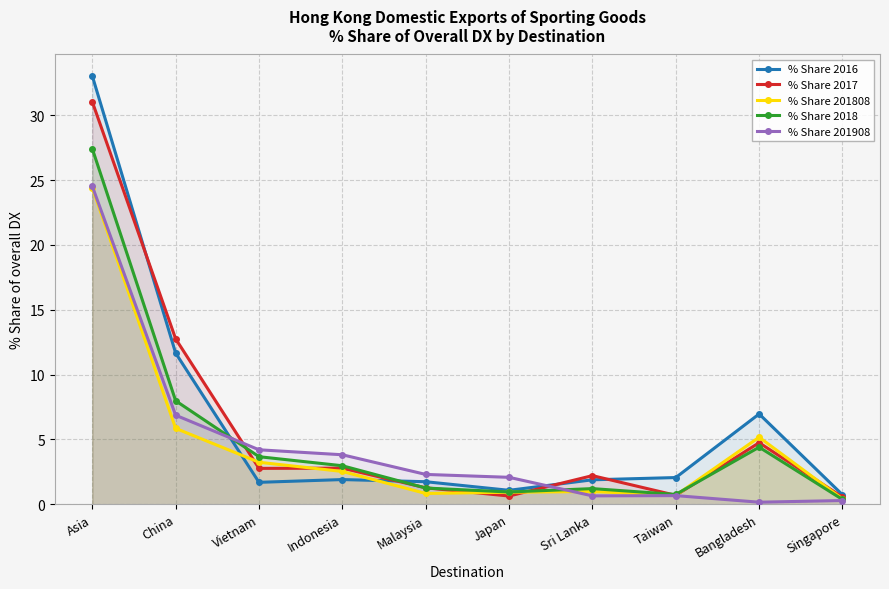

Where do % Share 2017 and % Share 2018 first cross each other?

China and Vietnam